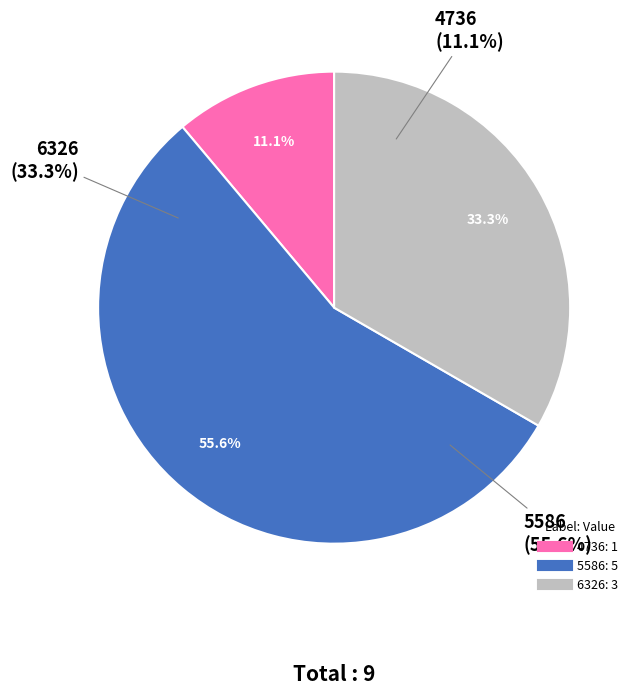

Which category has the smallest portion of the pie?

4736